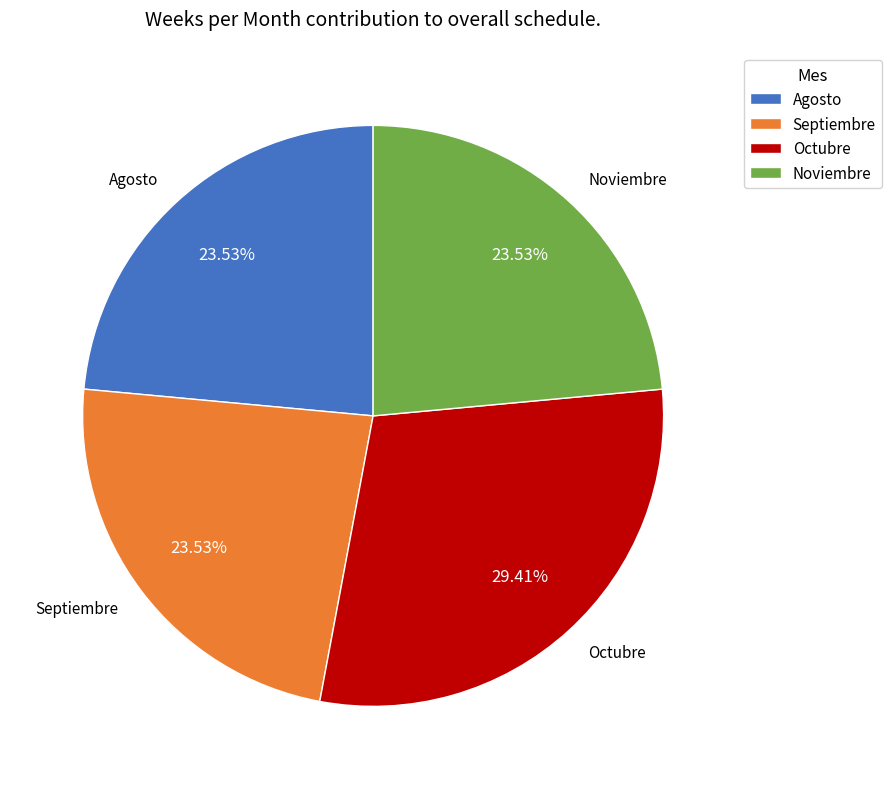

To the nearest percent, what is the difference between the Octubre and Septiembre slice percentages?

6%